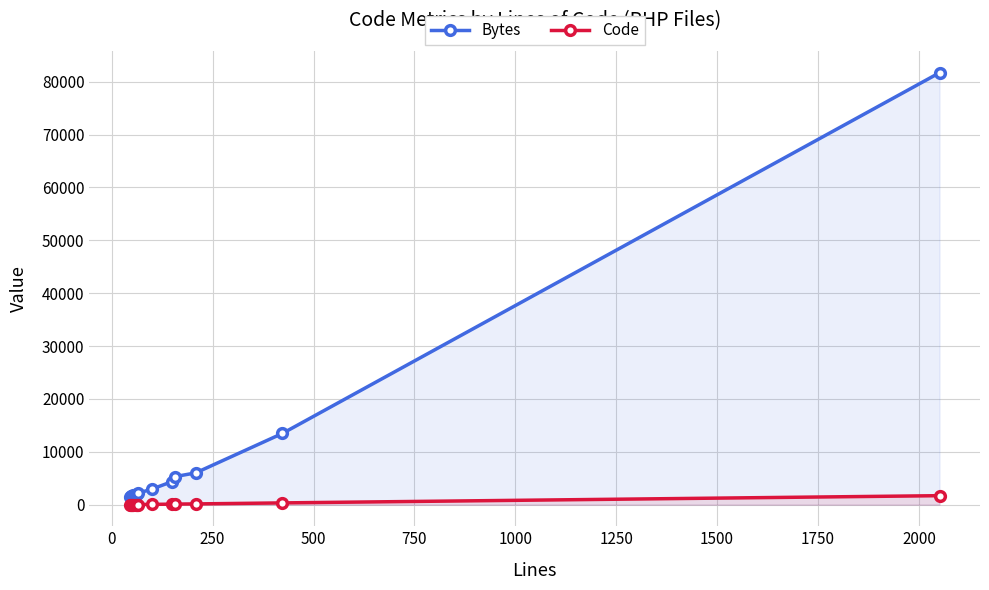

How many lines are shown in the chart?

2